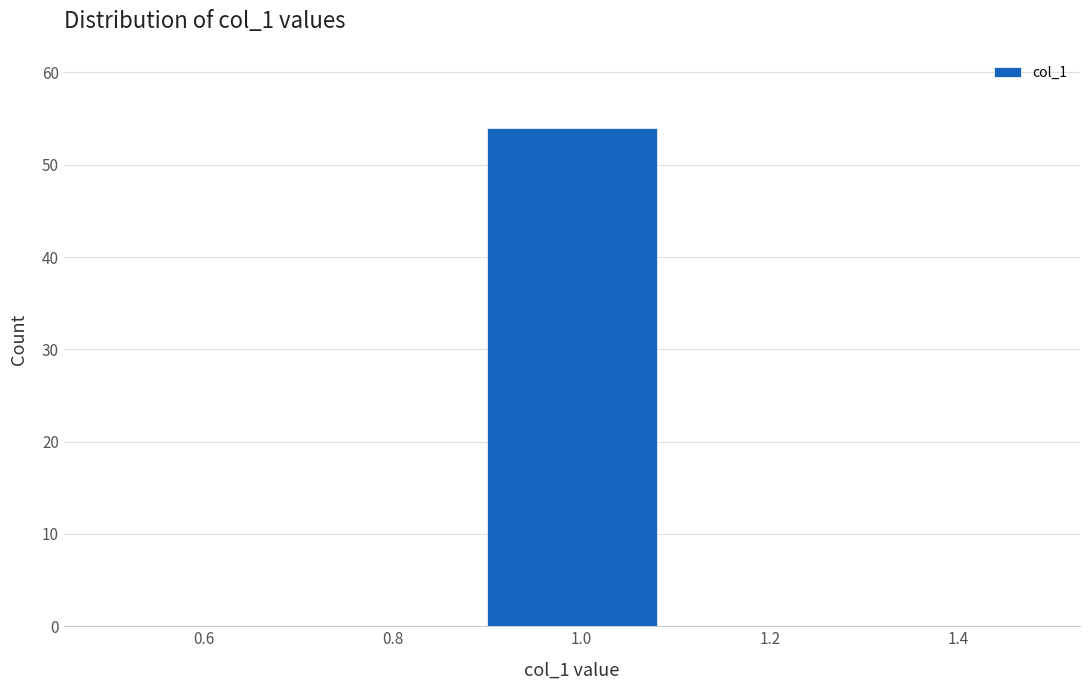

Over which range of the x-axis is the bar tallest?

0.9 to 1.1